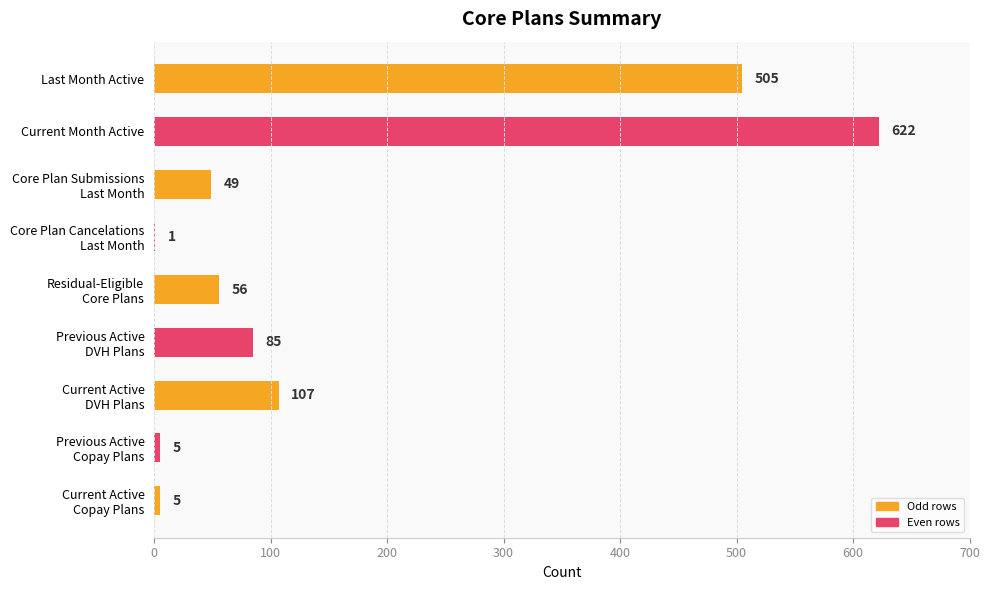

What is the greatest value displayed?

622